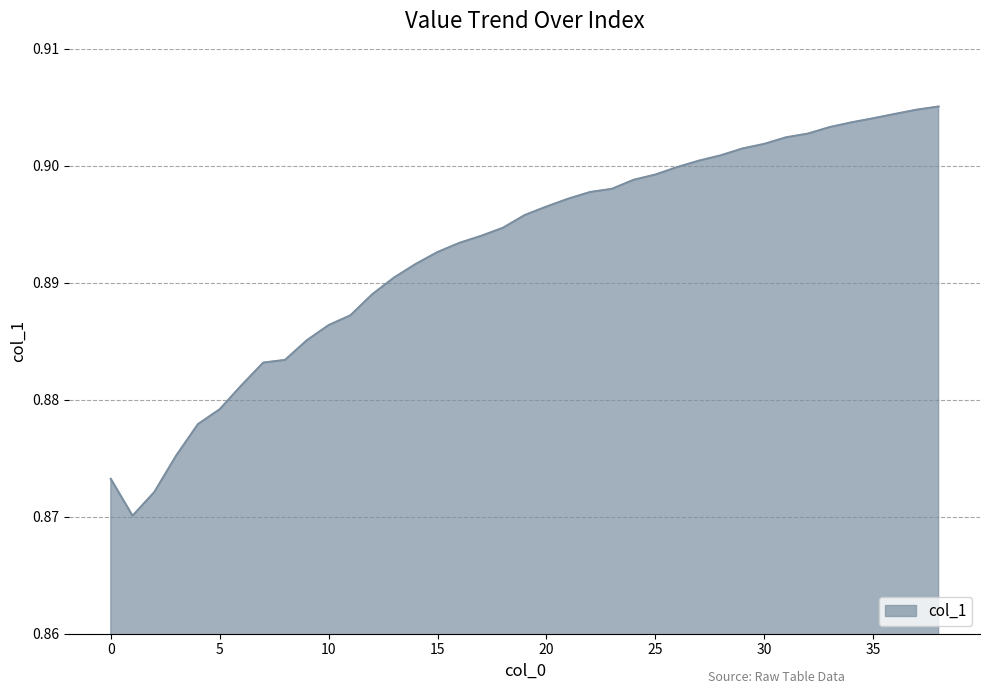

How many lines are shown in the chart?

1